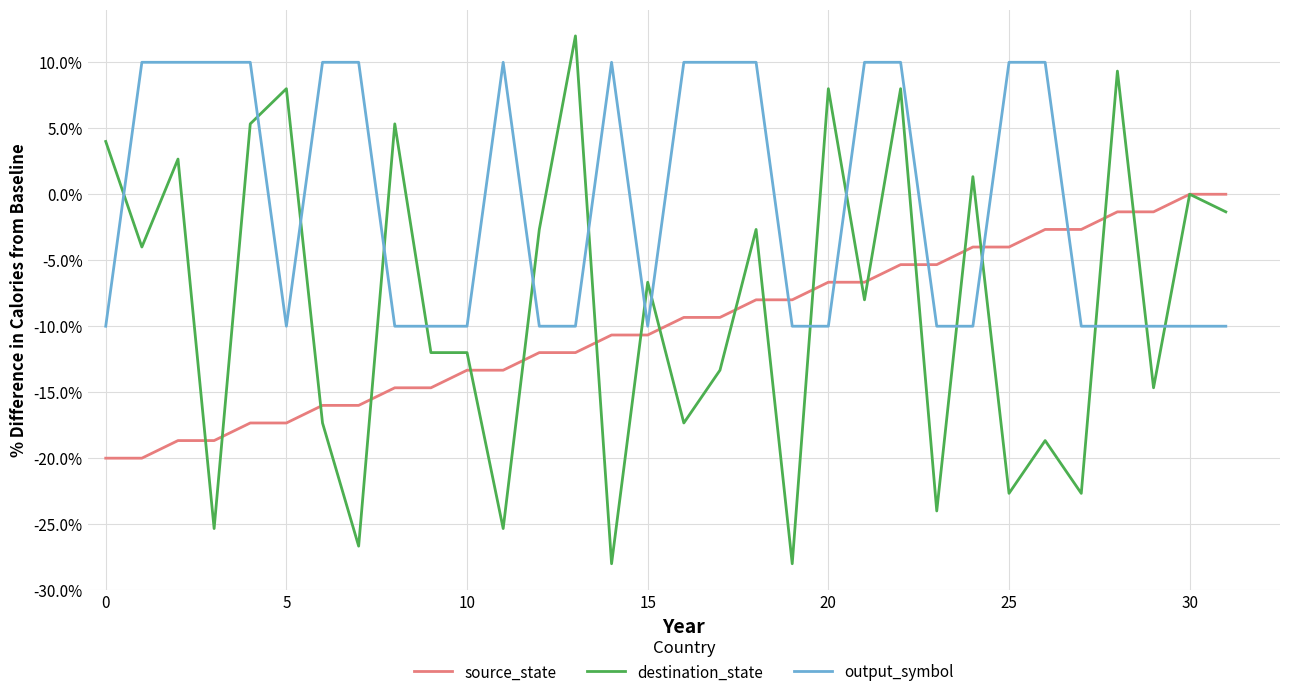

Which series has the widest spread of values?

destination_state